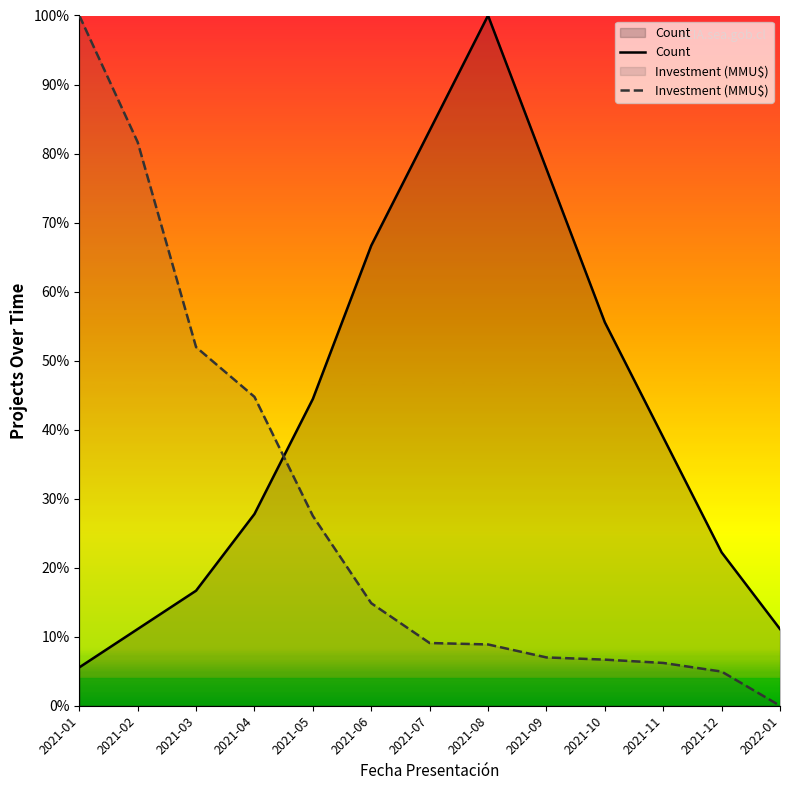

What position from the left is 2021-03?

3